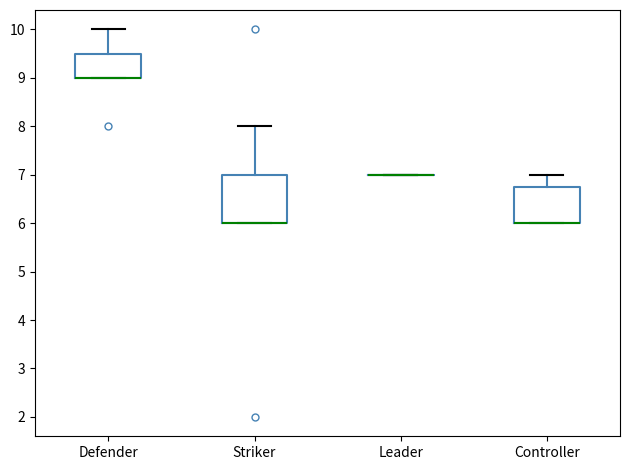

Reading left to right, transcribe this box plot: for each box, give where its median line is, the range the box spans, and where its two whiskers end, as read against the y-axis. The values are not printed on the chart, so give them approximately, as read against the axis.

Defender: median 9.0 (drawn on the box's lower edge), box 9.0 to 9.5, whiskers 9.0 to 10.0
Striker: median 6.0 (drawn on the box's lower edge), box 6.0 to 7.0, whiskers 6.0 to 8.0
Leader: box collapsed to a line at 7.0, whiskers 7.0 to 7.0
Controller: median 6.0 (drawn on the box's lower edge), box 6.0 to 6.8, whiskers 6.0 to 7.0